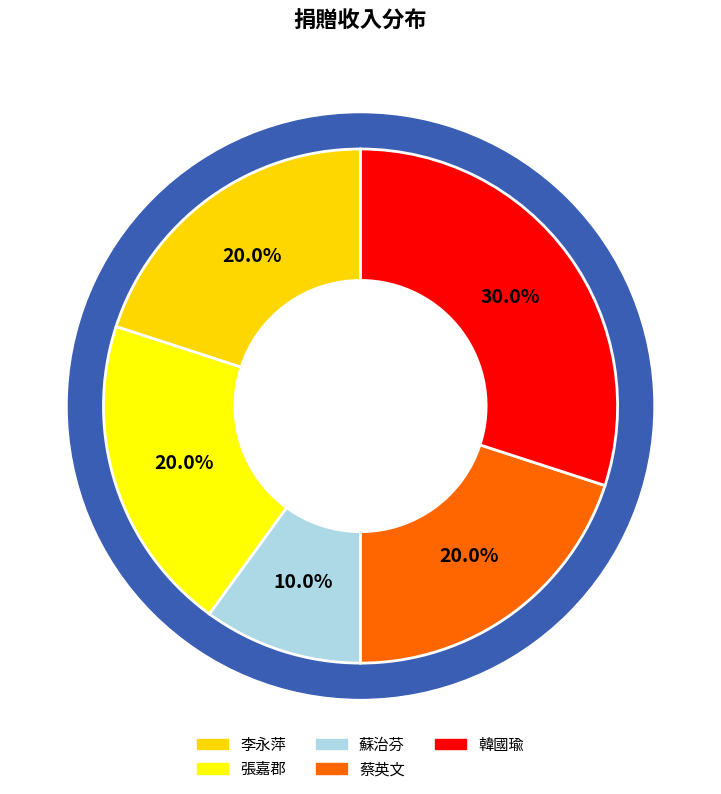

What percentage do 蘇治芬 and 張嘉郡 together represent?

30.0%